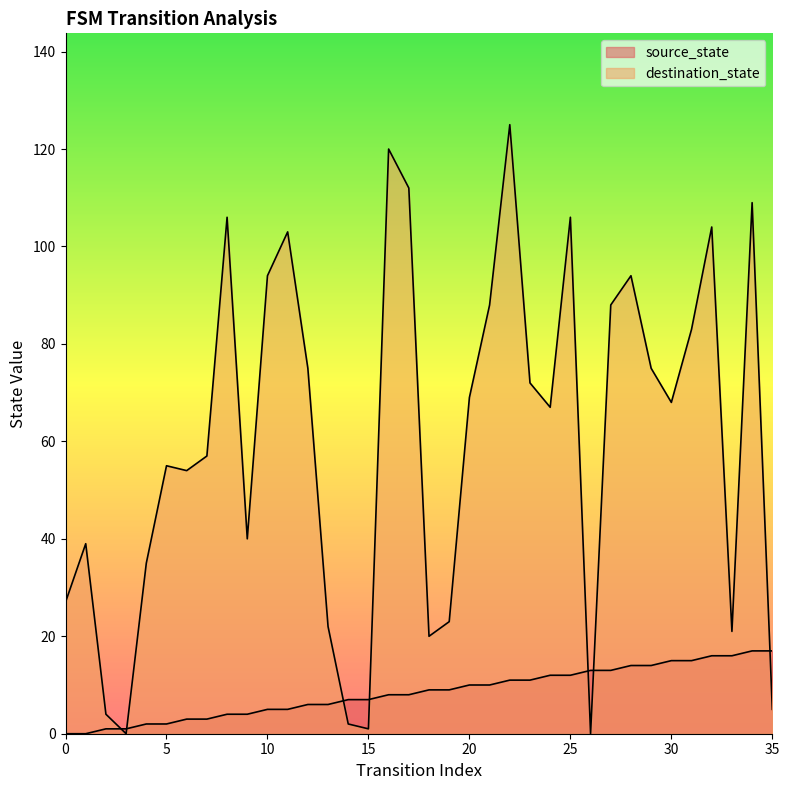

Rank the series at 35 from highest to lowest value.

source_state, destination_state